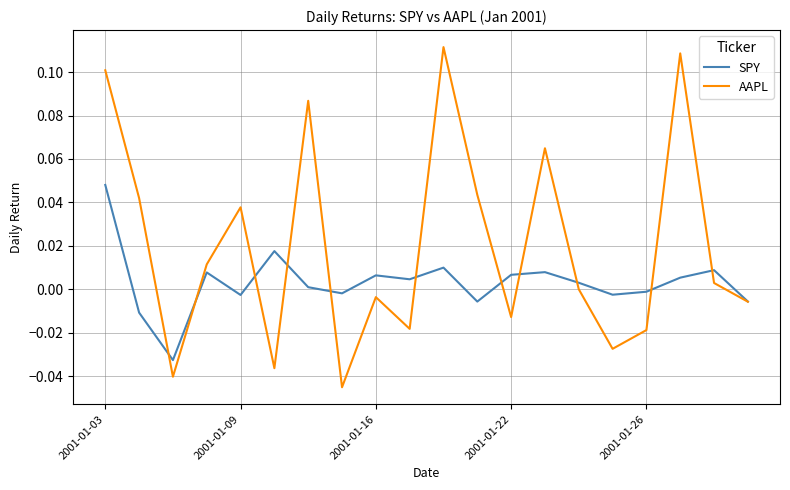

What are all the series names shown in the legend?

SPY, AAPL